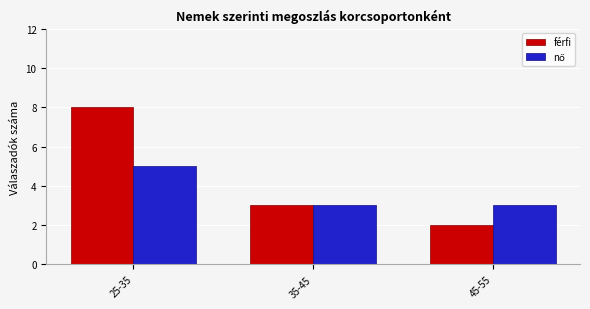

What is the average value of the férfi series?

4